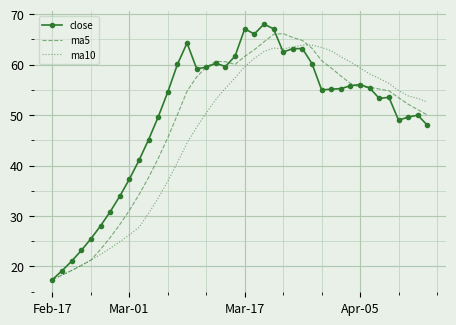

What is the minimum value shown in the chart?

17.4